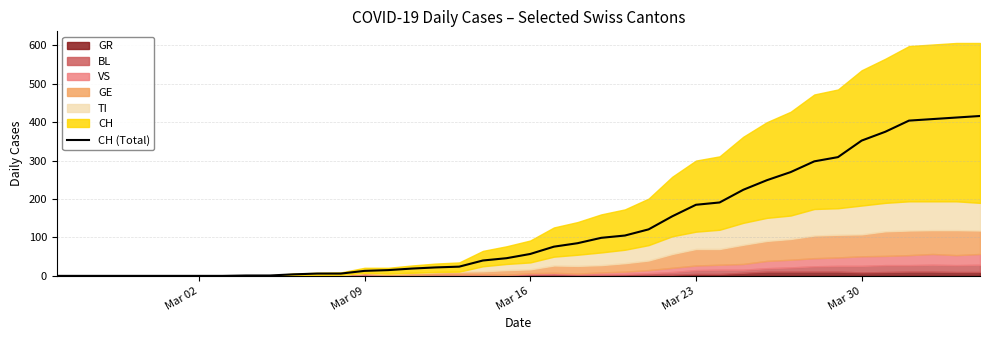

What is the highest value of the CH (Total) series?

416